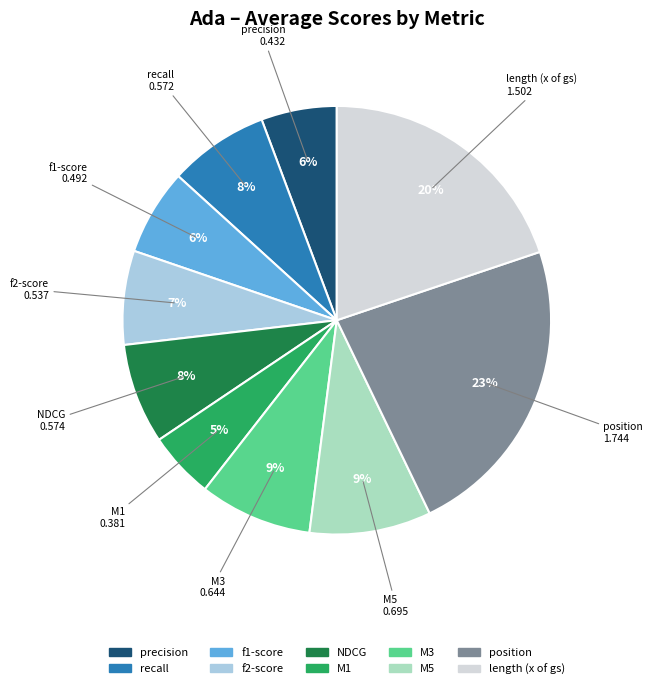

True or false: position accounts for 30% of the total.

False